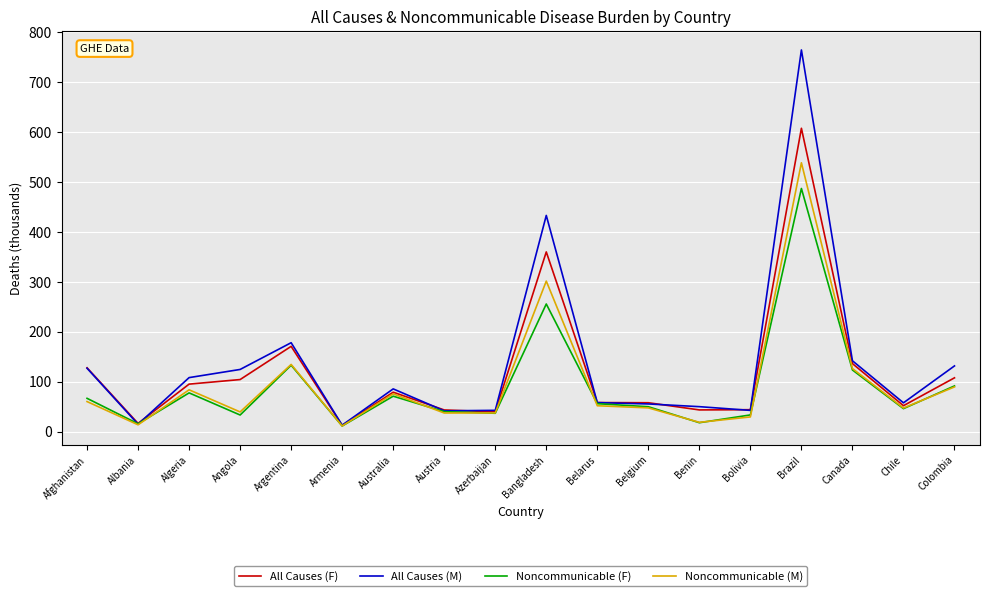

What is the approximate value of All Causes (F) at Angola?

104.3